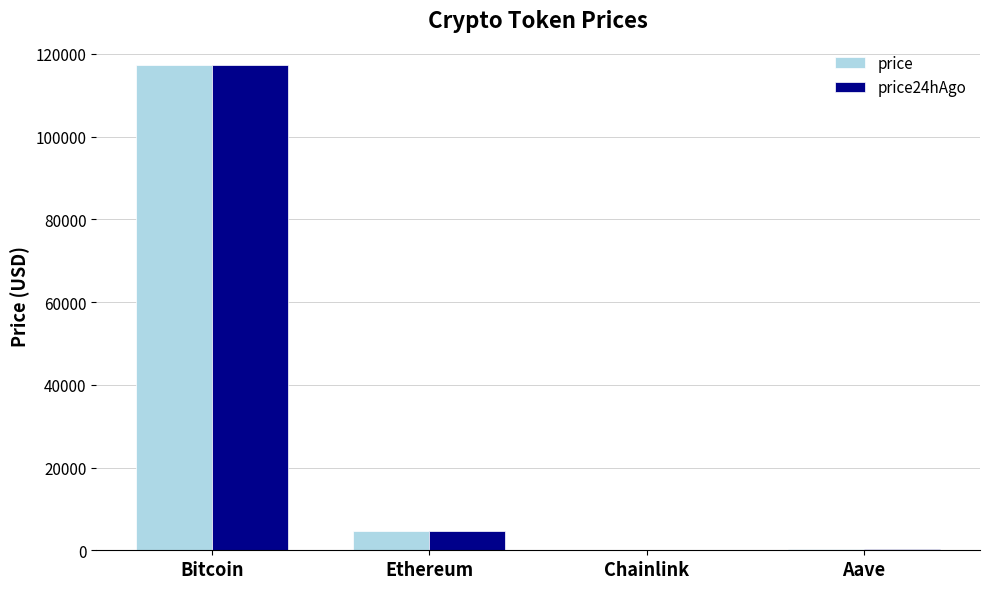

The value of price24hAgo at Bitcoin is 178427.1. True or false?

False